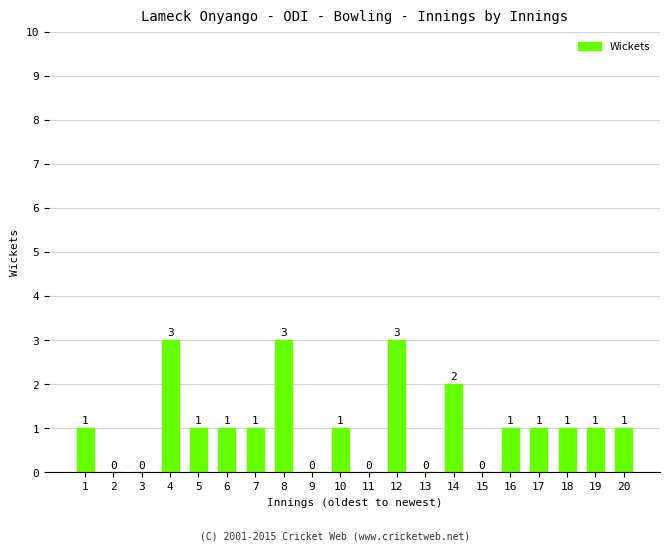

What is the greatest value displayed?

3